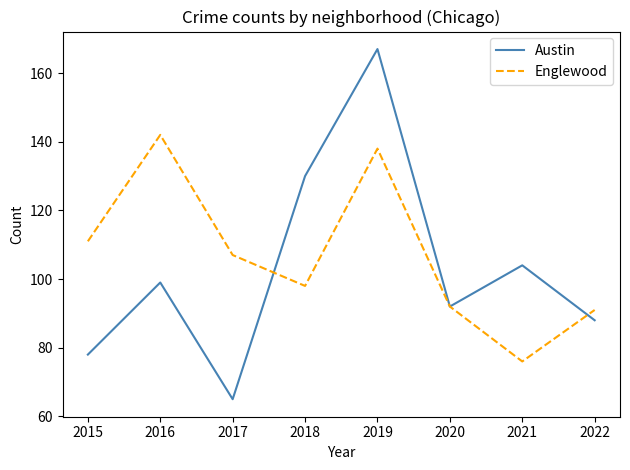

At how many categories does at least one series exceed 129?

3